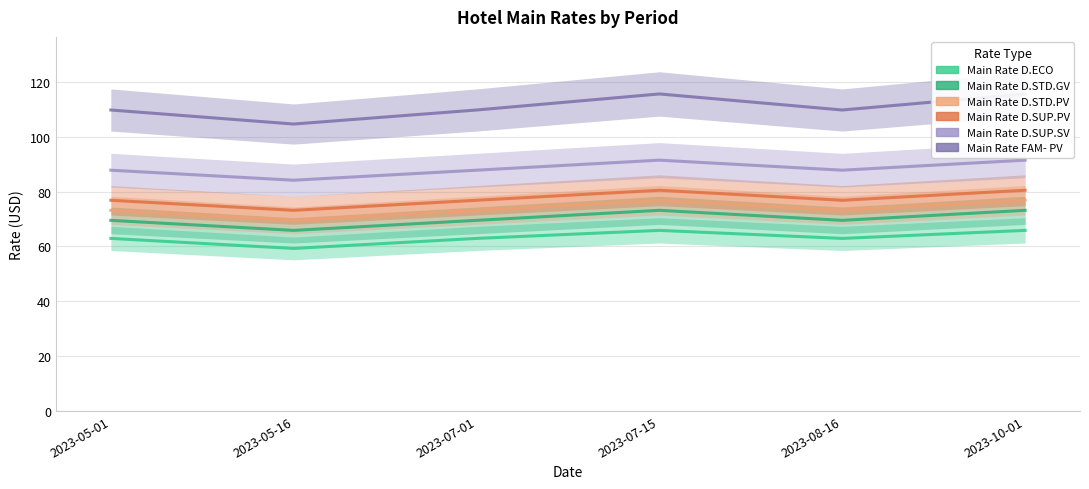

What is the sum of all Main Rate FAM- PV values?

664.9